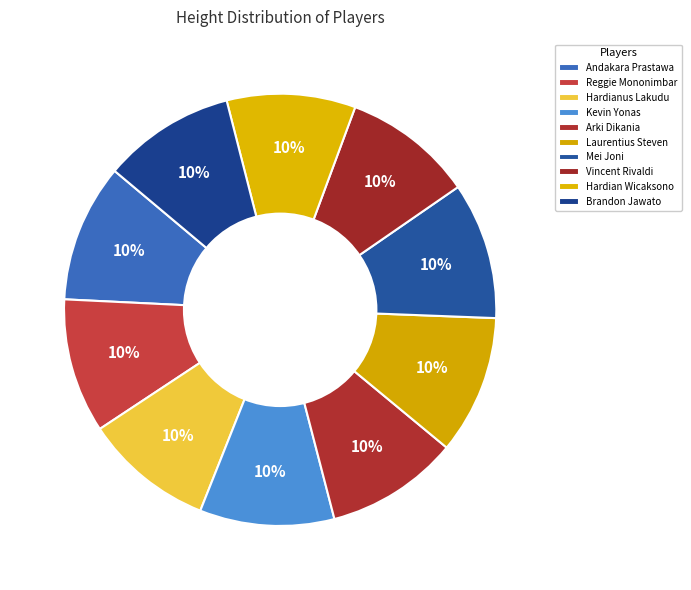

Count the number of slices in the pie.

10